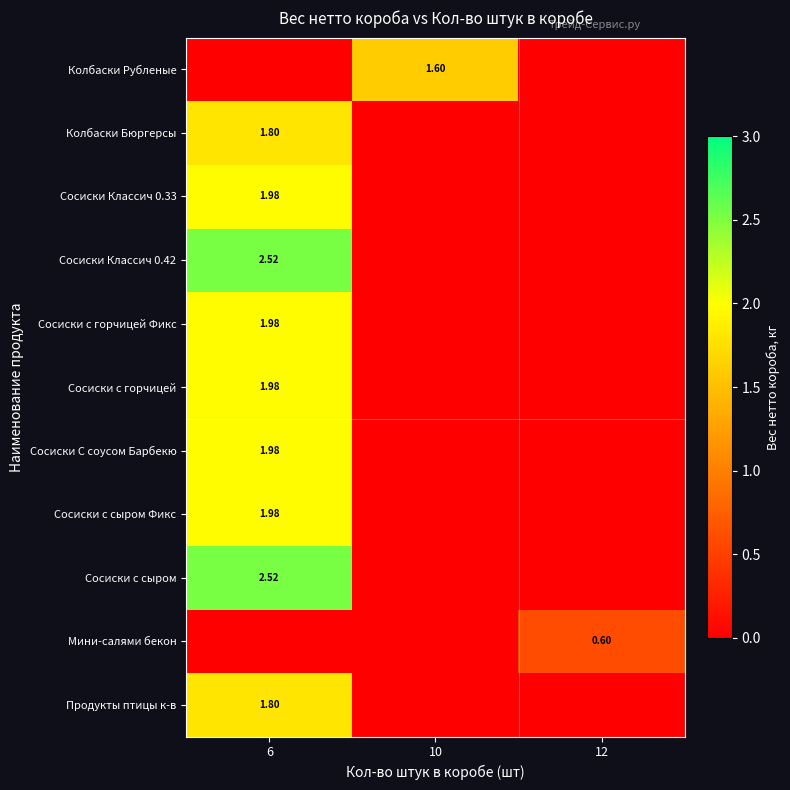

True or false: Сосиски С соусом Барбекю has a value of -1.2 at 12.

False